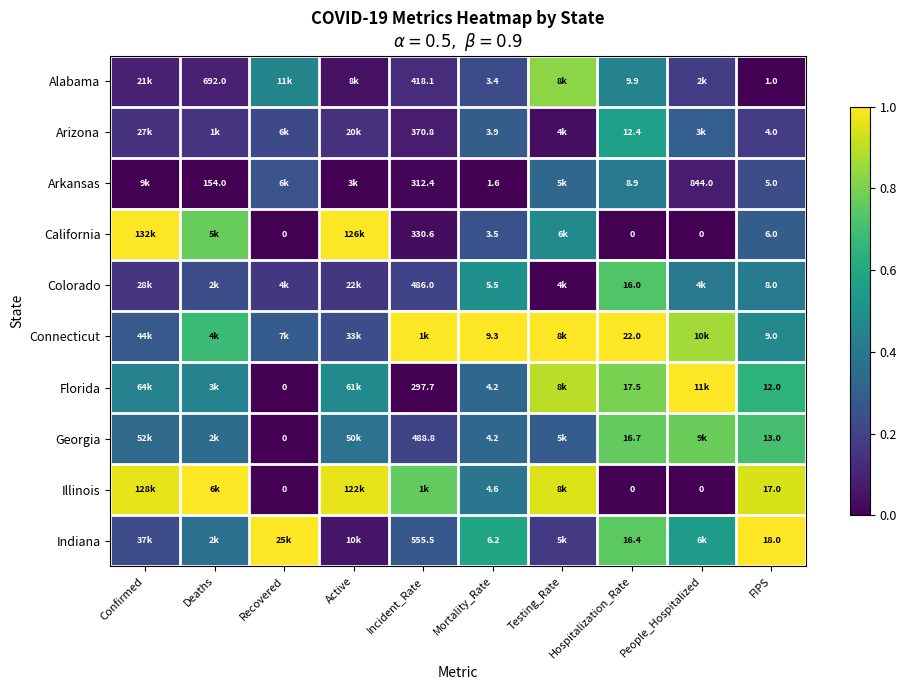

How many series are shown in this chart?

10